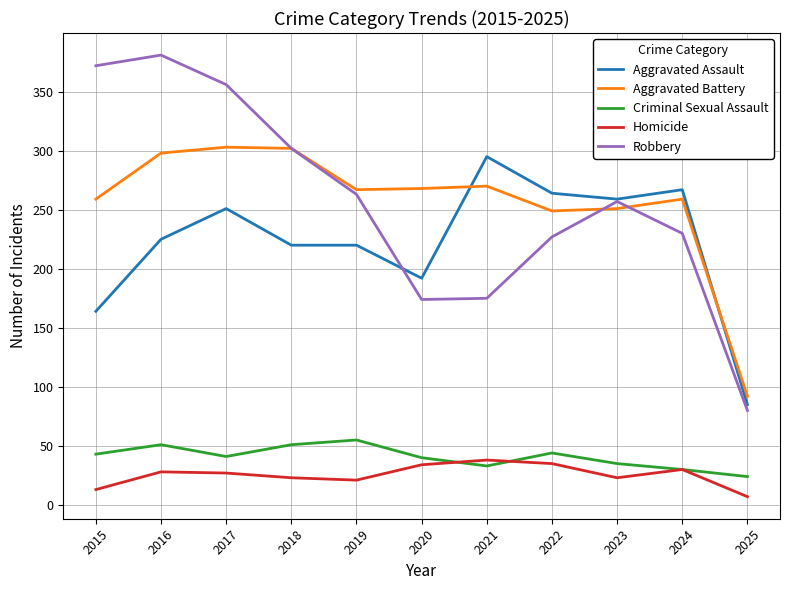

Is the value of Robbery at 2017 greater than the value of Aggravated Battery at 2025?

Yes